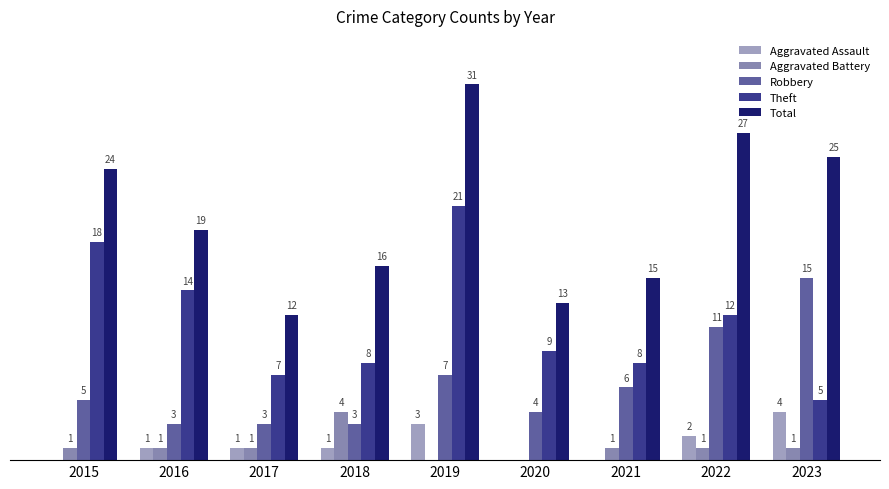

Is it true that Aggravated Assault equals 1 at 2018?

True